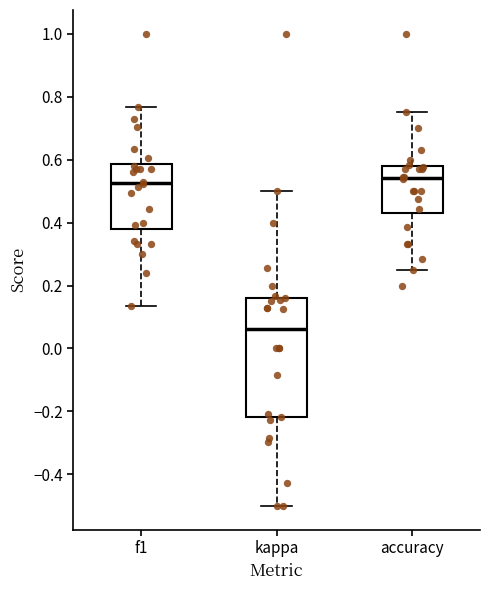

Reading left to right, transcribe this box plot: for each box, give where its median line is, the range the box spans, and where its two whiskers end, as read against the y-axis. The values are not printed on the chart, so give them approximately, as read against the axis.

f1: median 0.52, box 0.38 to 0.58, whiskers 0.14 to 0.76
kappa: median 0.06, box -0.22 to 0.16, whiskers -0.50 to 0.50
accuracy: median 0.54, box 0.42 to 0.58, whiskers 0.26 to 0.76